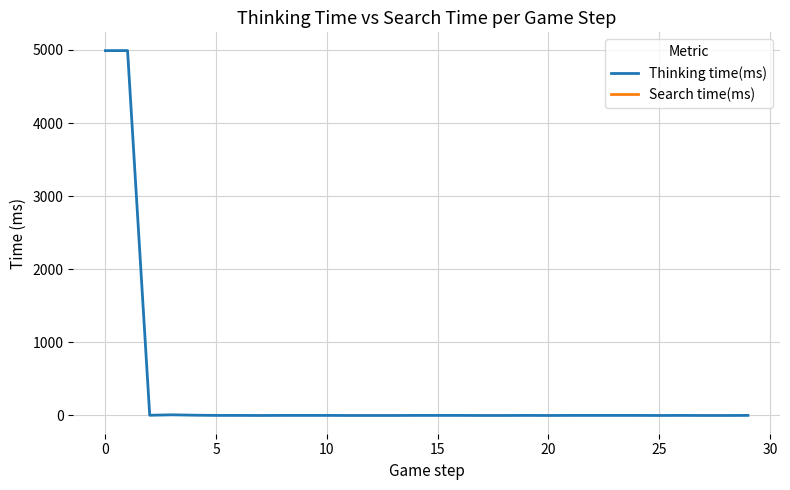

At which label is the value closest to 2495?

10